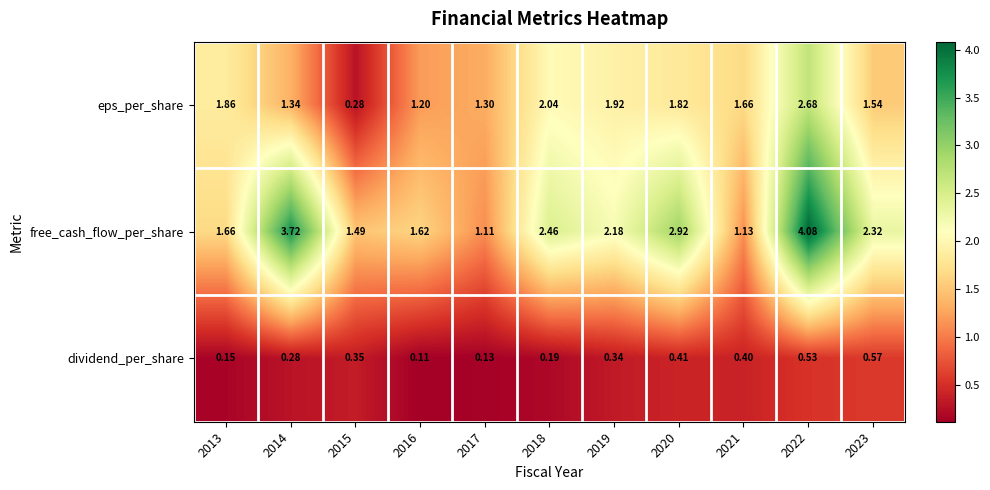

Which series has the widest spread of values?

free_cash_flow_per_share